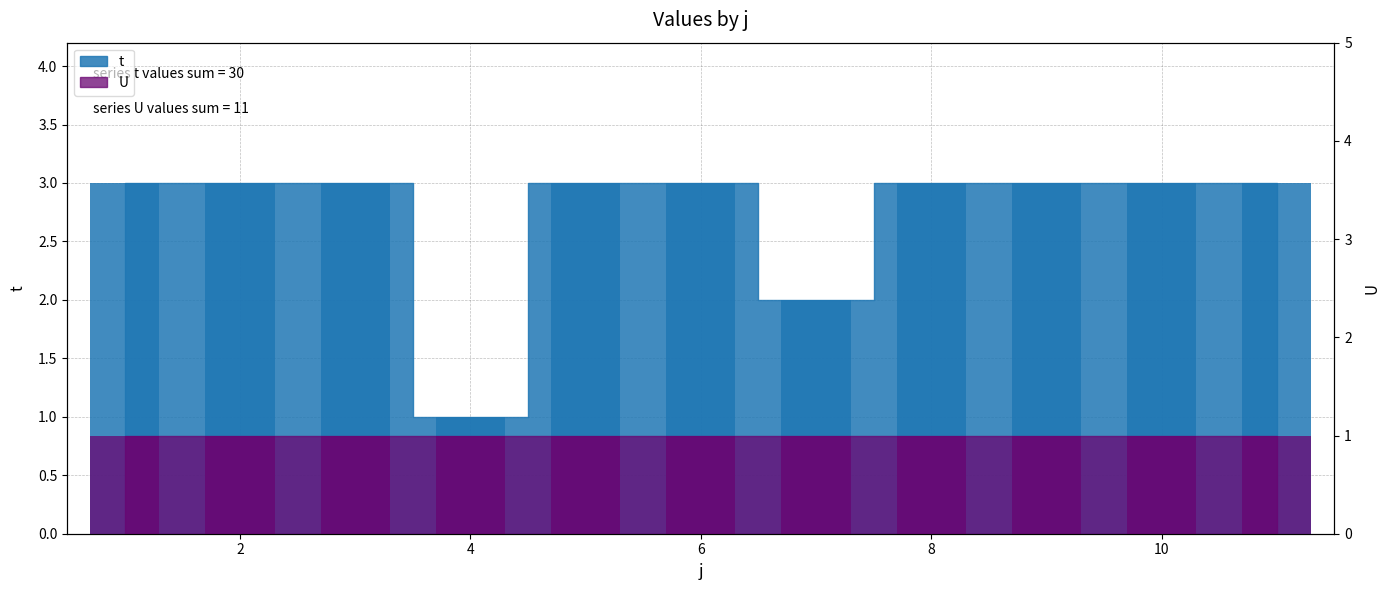

What is the difference between the maximum and minimum values?

2